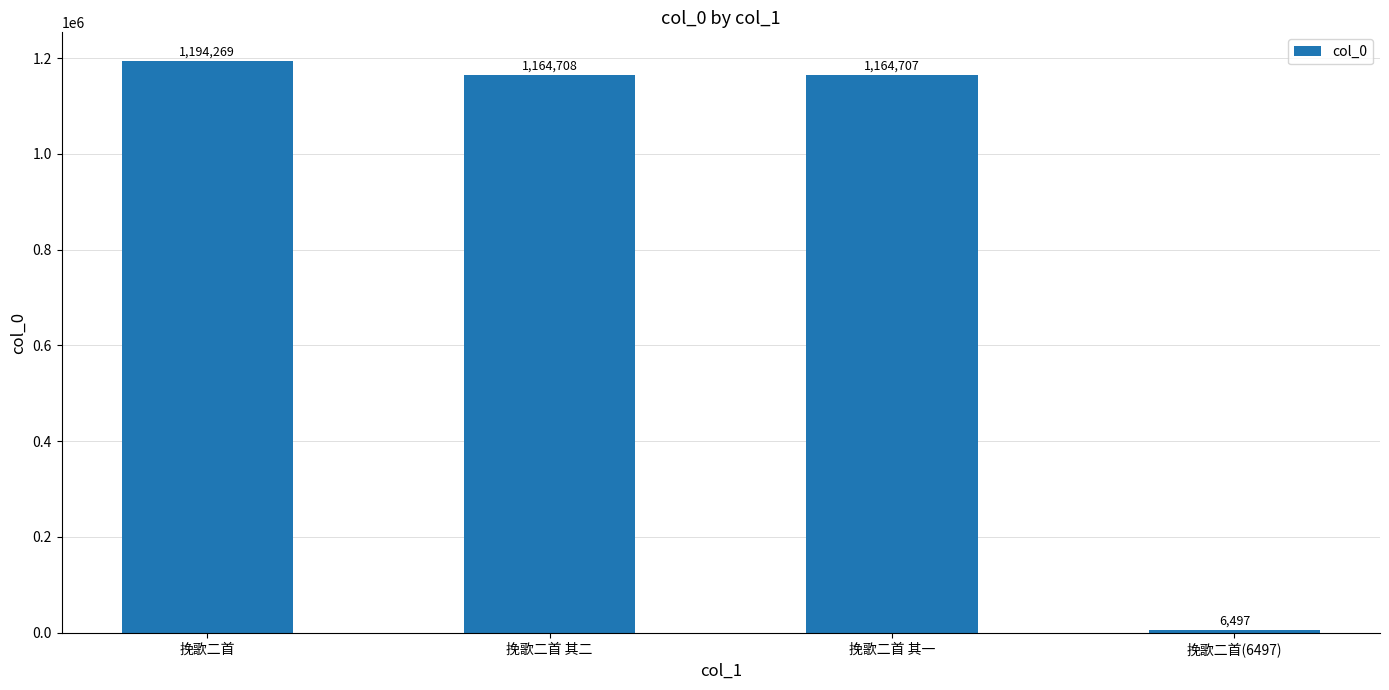

What is the label of the 4th bar from the right?

挽歌二首